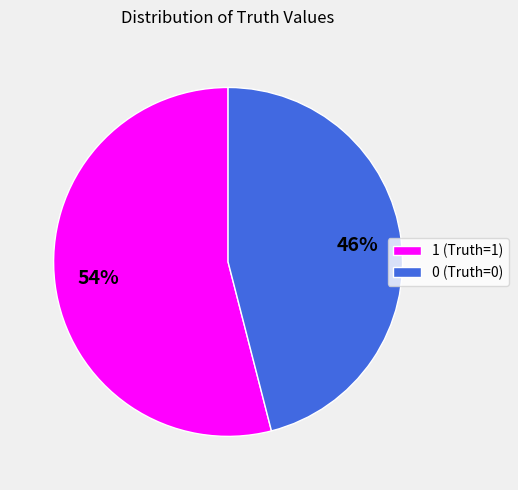

Do 0 and 1 together represent more than half of the pie?

Yes